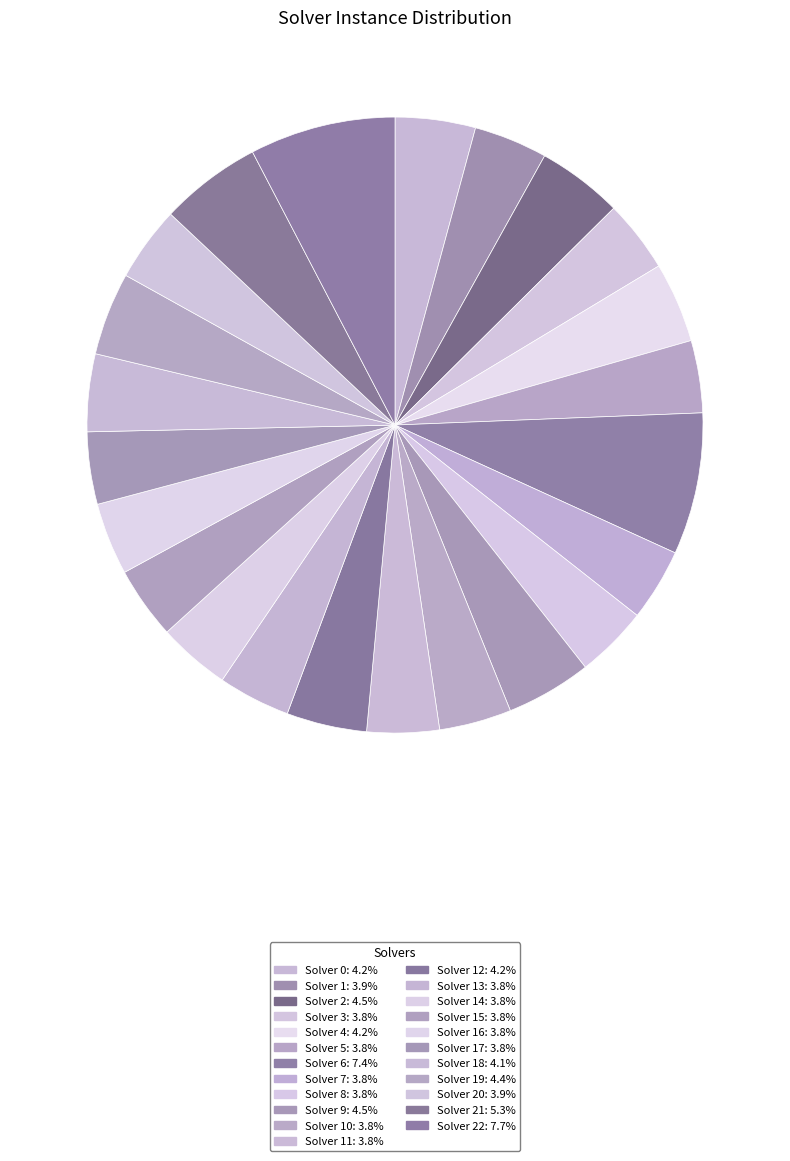

How many segments does this pie chart have?

23